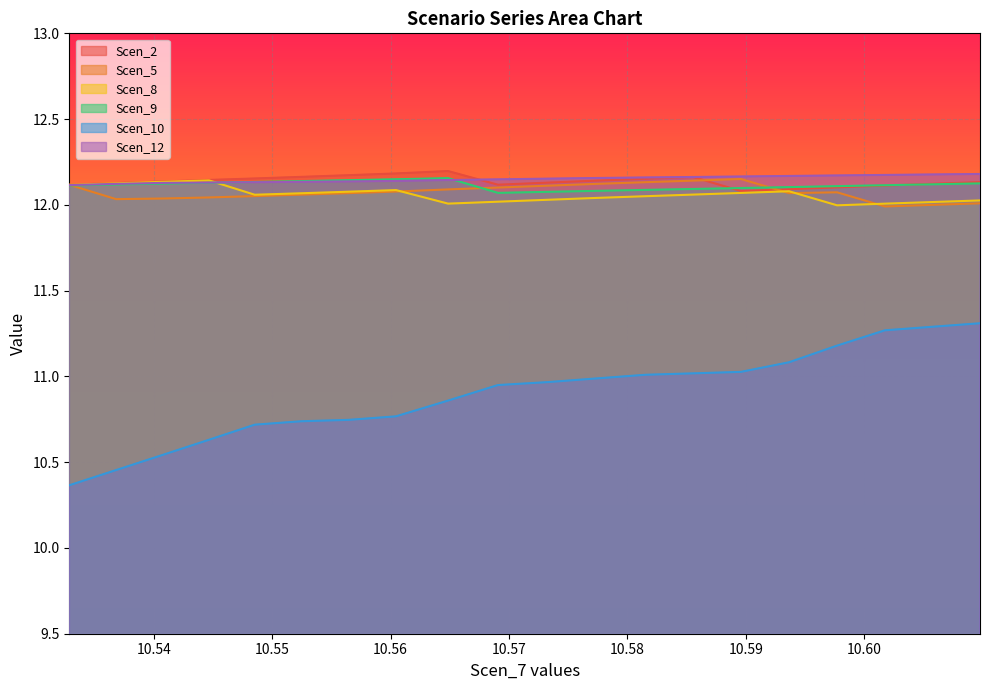

Which series has the largest range (max minus min)?

Scen_10